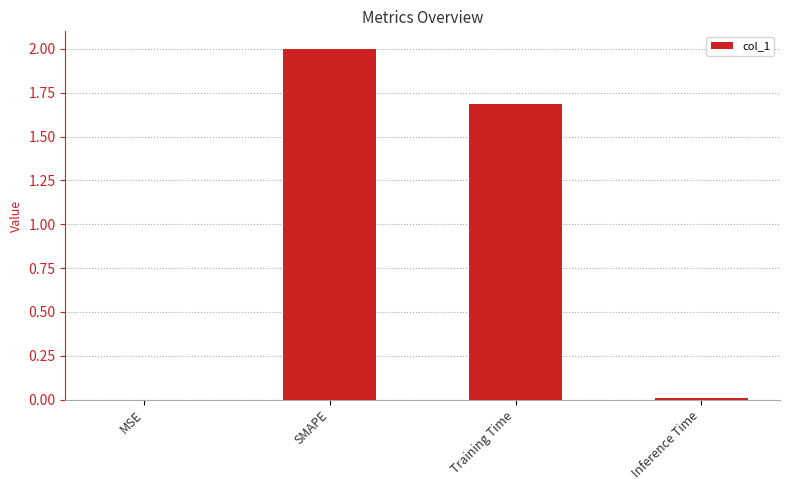

What is the greatest value displayed?

2.0